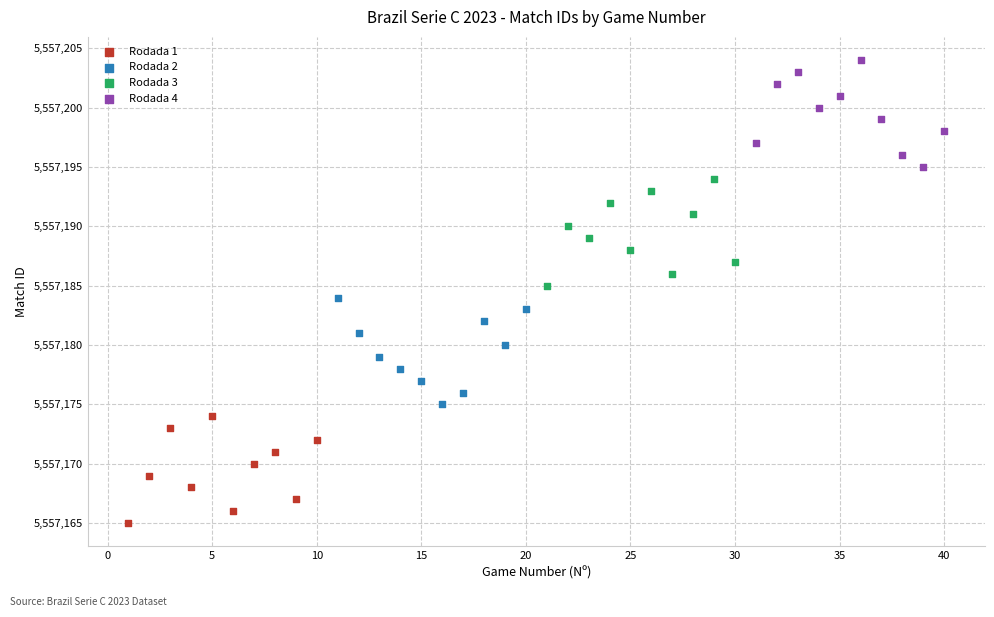

What are all the series names shown in the legend?

Rodada 1, Rodada 2, Rodada 3, Rodada 4